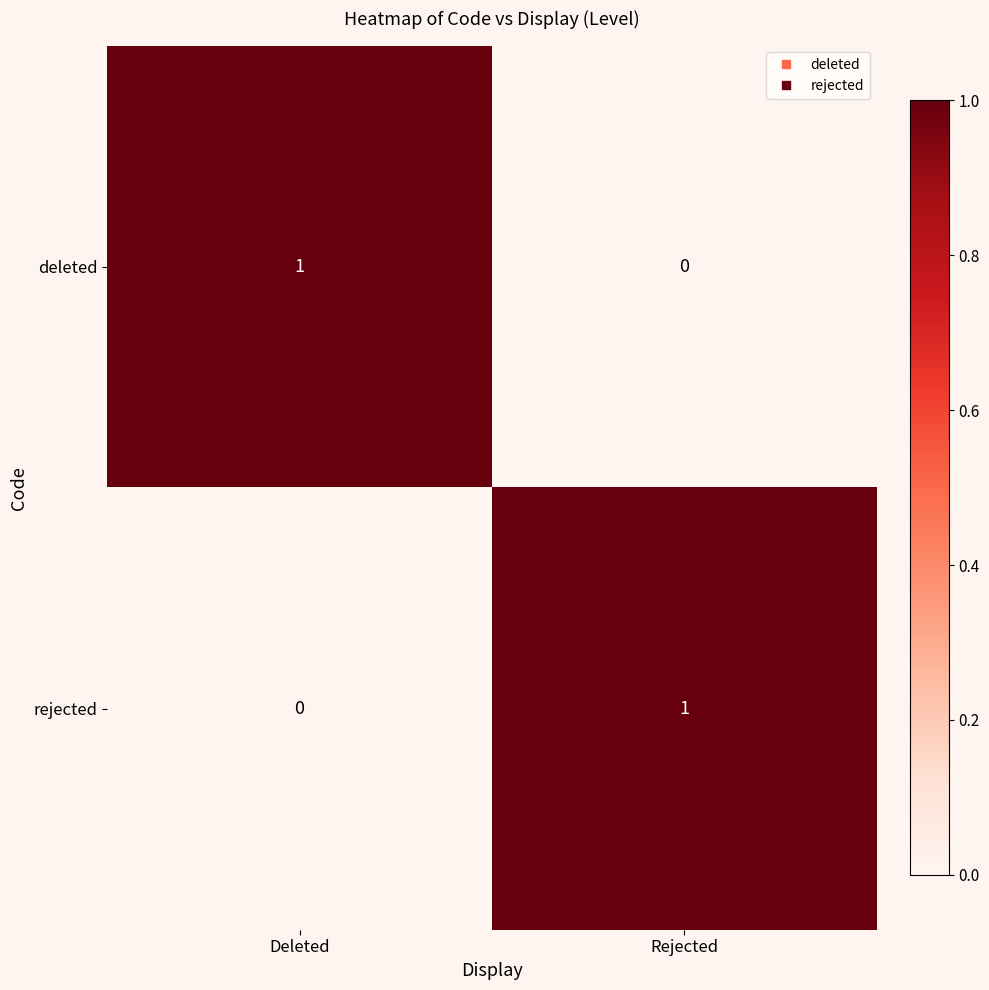

At which label is rejected closest to 0?

Deleted